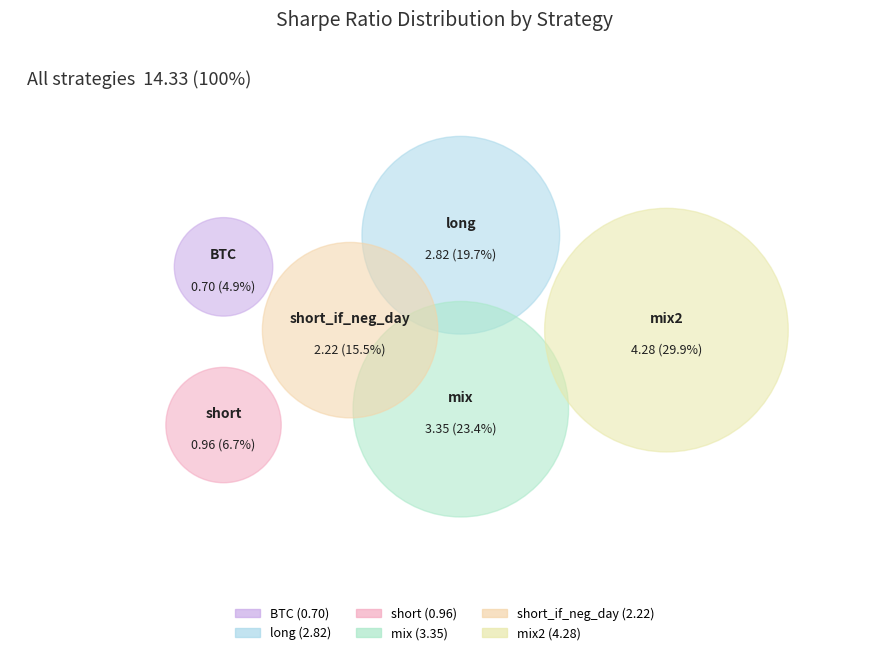

What percentage is NOT represented by short_if_neg_day?

84.5%